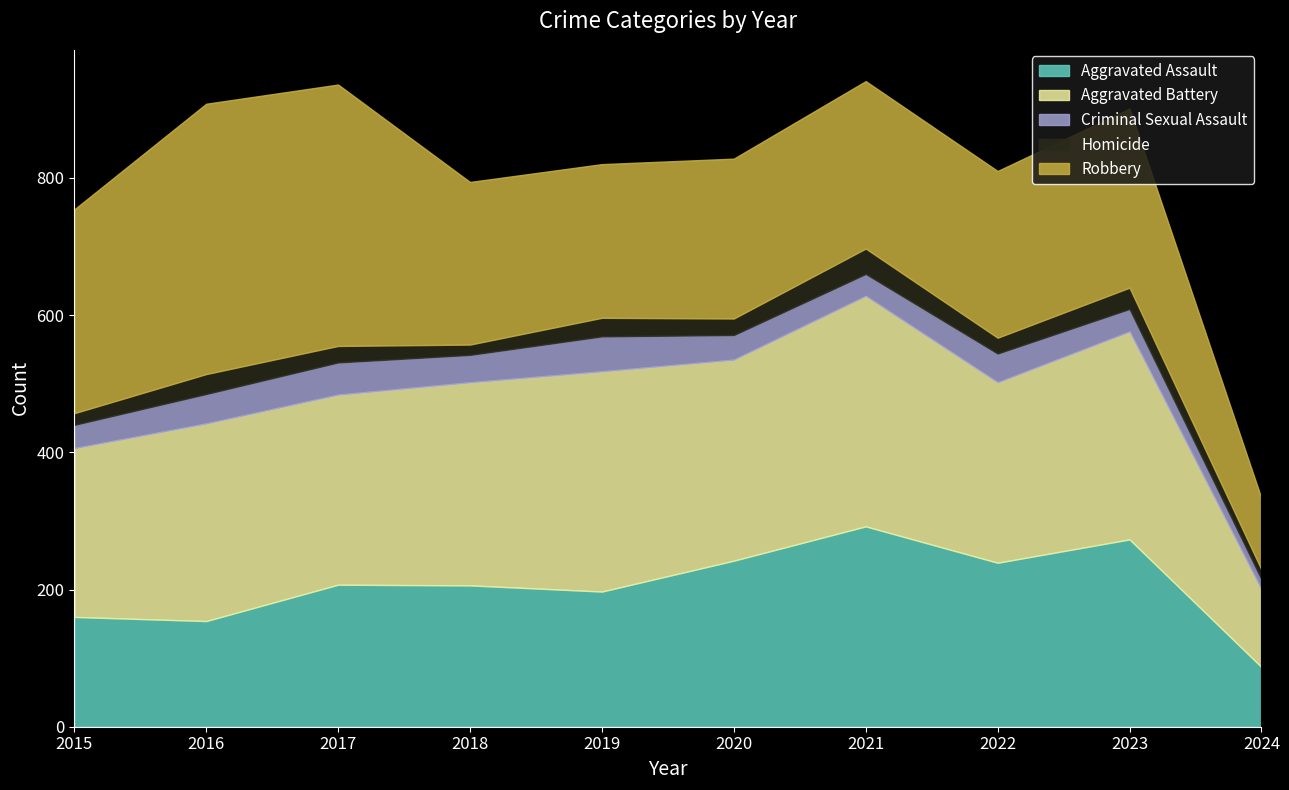

How many series are shown in this chart?

5